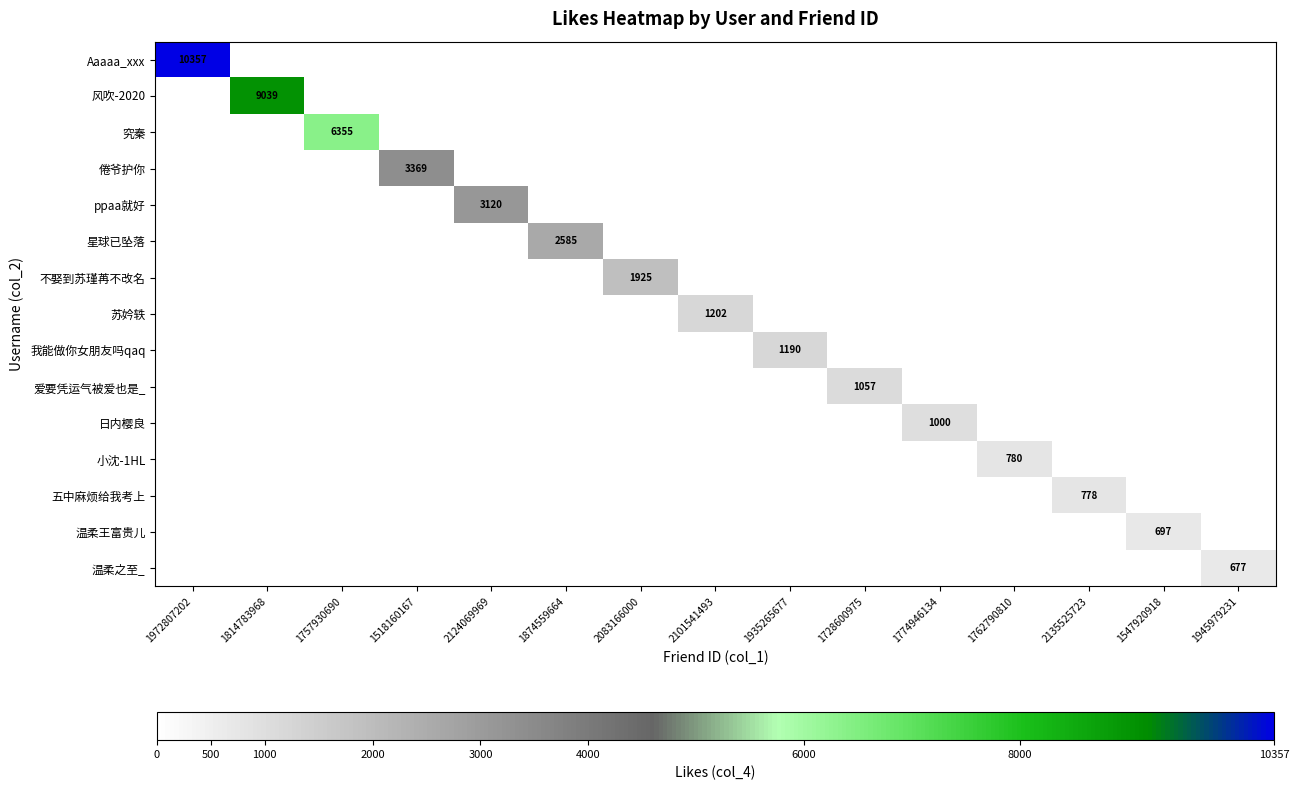

What is the highest value of the 风吹-2020 series?

9039